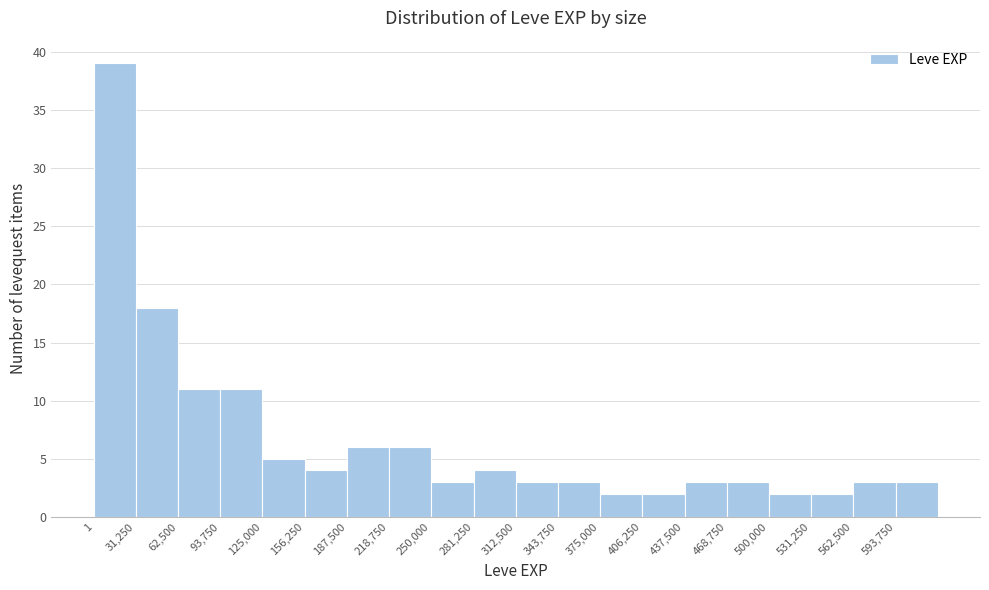

Which range on the x-axis has the tallest bar?

0 to 30000